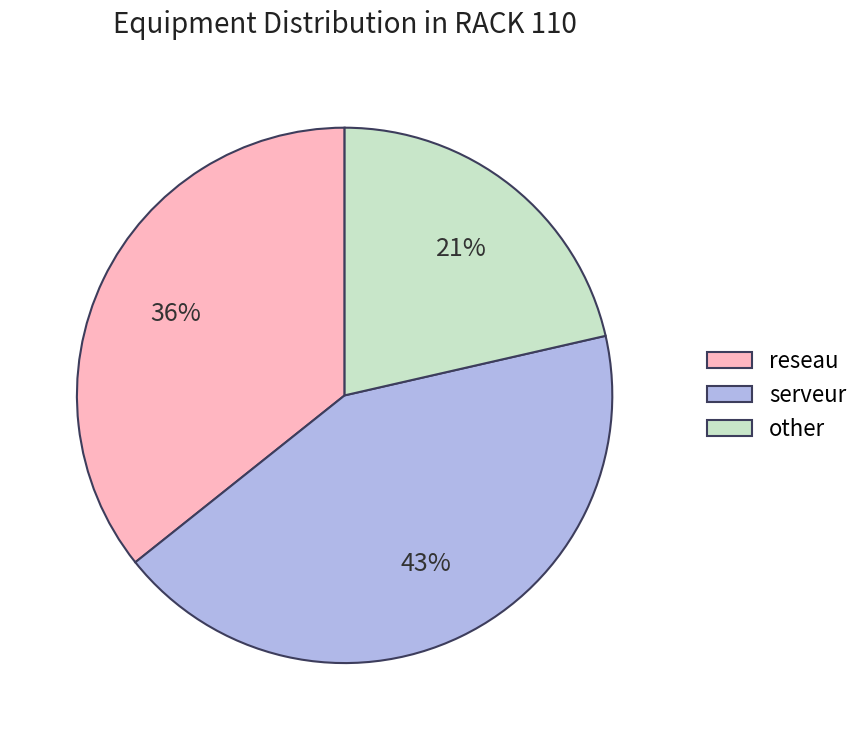

Is there a majority slice in this chart?

No